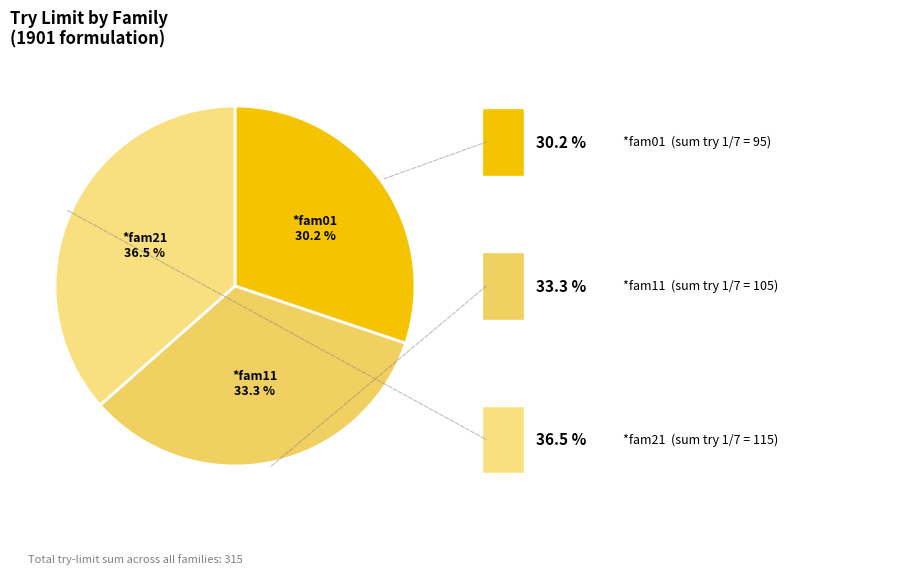

How many slices are in this pie chart?

3